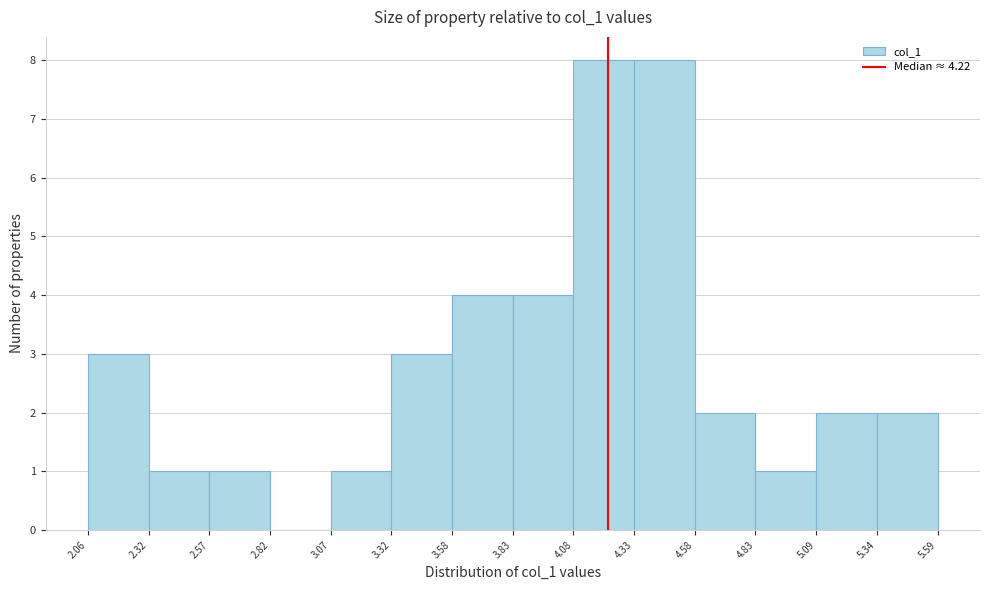

What is the height of the bar covering 4.83 to 5.09 on the x-axis? The values are not printed on the chart, so give them approximately, as read against the axis.

1